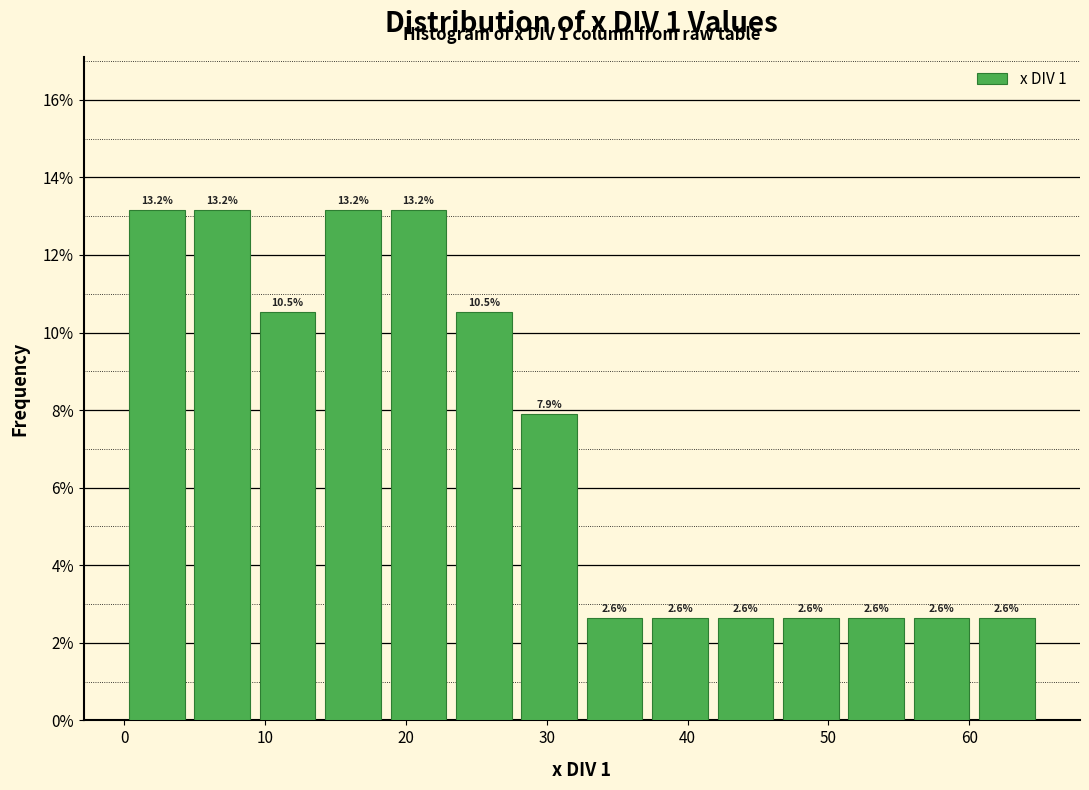

Reading left to right, transcribe this chart: for each bar, give the range it covers on the x-axis and its height. The bar edges are not printed on the chart, so give them approximately, as read against the axis.

0 to 5: 13.2
5 to 9: 13.2
9 to 14: 10.5
14 to 19: 13.2
19 to 23: 13.2
23 to 28: 10.5
28 to 33: 7.9
33 to 37: 2.6
37 to 42: 2.6
42 to 46: 2.6
46 to 51: 2.6
51 to 56: 2.6
56 to 60: 2.6
60 to 65: 2.6